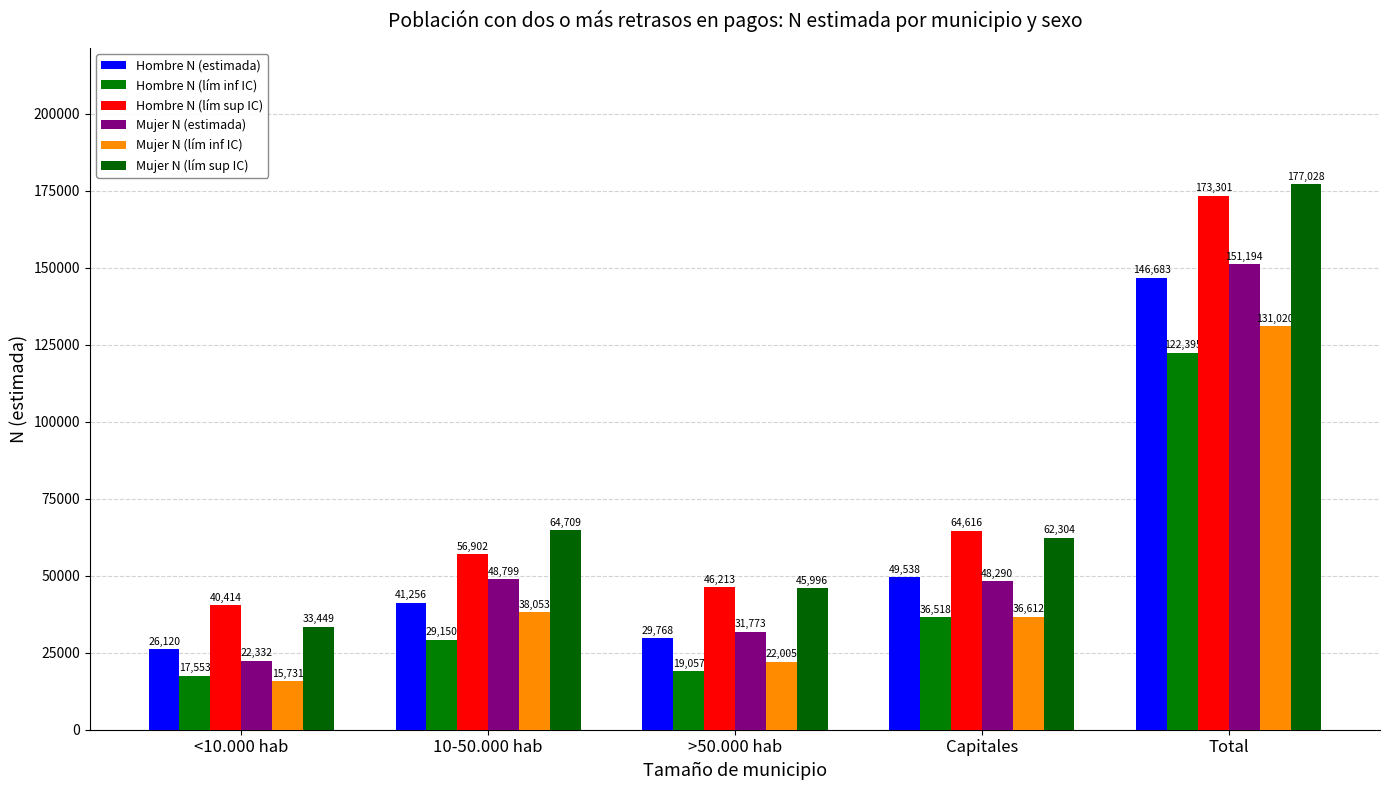

What is the label of the 5th bar from the right?

<10.000 hab